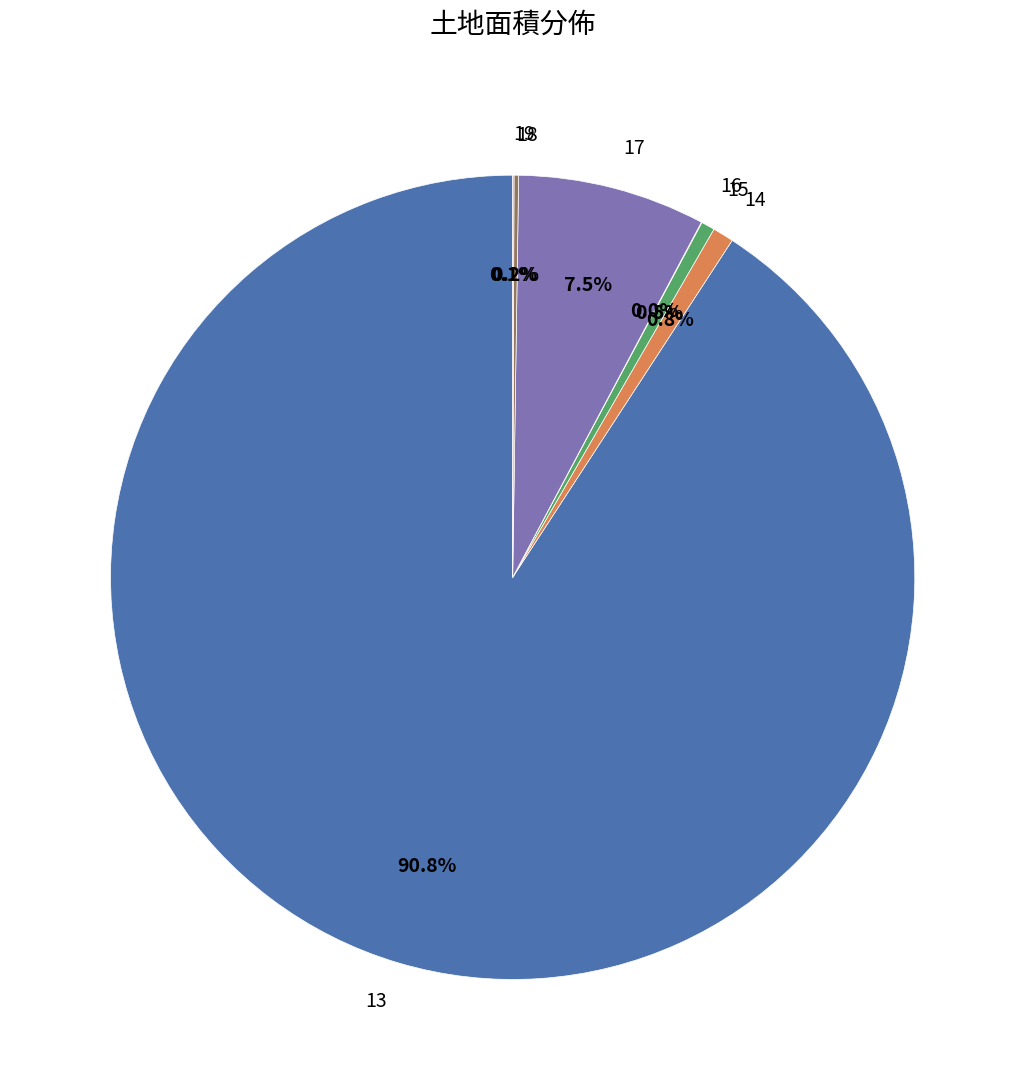

To the nearest percent, what is the combined percentage of 14 and 15?

1%